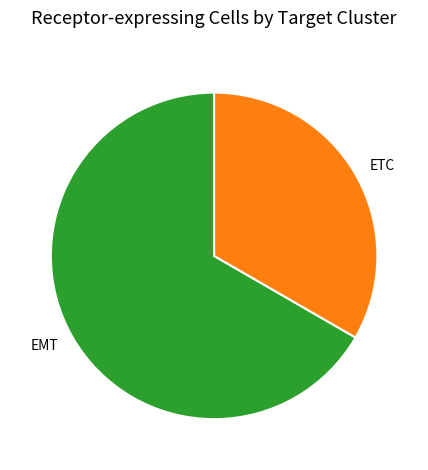

How many slices are in this pie chart?

2